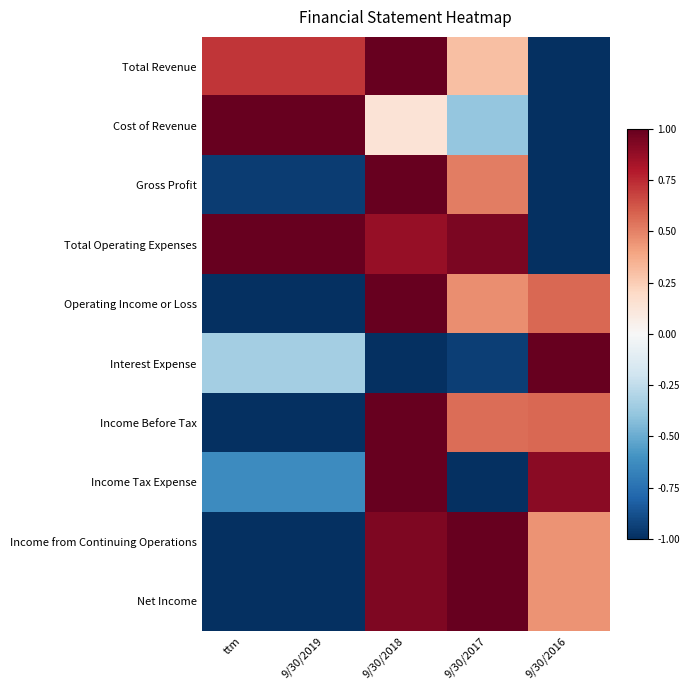

Reading left to right, transcribe all the data shown in this chart.

Total Revenue: ttm=0.7	9/30/2019=0.7	9/30/2018=1.0	9/30/2017=0.3	9/30/2016=-1.0
Cost of Revenue: ttm=1.0	9/30/2019=1.0	9/30/2018=0.1	9/30/2017=-0.4	9/30/2016=-1.0
Gross Profit: ttm=-0.9	9/30/2019=-0.9	9/30/2018=1.0	9/30/2017=0.5	9/30/2016=-1.0
Total Operating Expenses: ttm=1.0	9/30/2019=1.0	9/30/2018=0.9	9/30/2017=0.9	9/30/2016=-1.0
Operating Income or Loss: ttm=-1.0	9/30/2019=-1.0	9/30/2018=1.0	9/30/2017=0.5	9/30/2016=0.6
Interest Expense: ttm=-0.3	9/30/2019=-0.3	9/30/2018=-1.0	9/30/2017=-0.9	9/30/2016=1.0
Income Before Tax: ttm=-1.0	9/30/2019=-1.0	9/30/2018=1.0	9/30/2017=0.6	9/30/2016=0.6
Income Tax Expense: ttm=-0.6	9/30/2019=-0.6	9/30/2018=1.0	9/30/2017=-1.0	9/30/2016=0.9
Income from Continuing Operations: ttm=-1.0	9/30/2019=-1.0	9/30/2018=0.9	9/30/2017=1.0	9/30/2016=0.4
Net Income: ttm=-1.0	9/30/2019=-1.0	9/30/2018=0.9	9/30/2017=1.0	9/30/2016=0.4